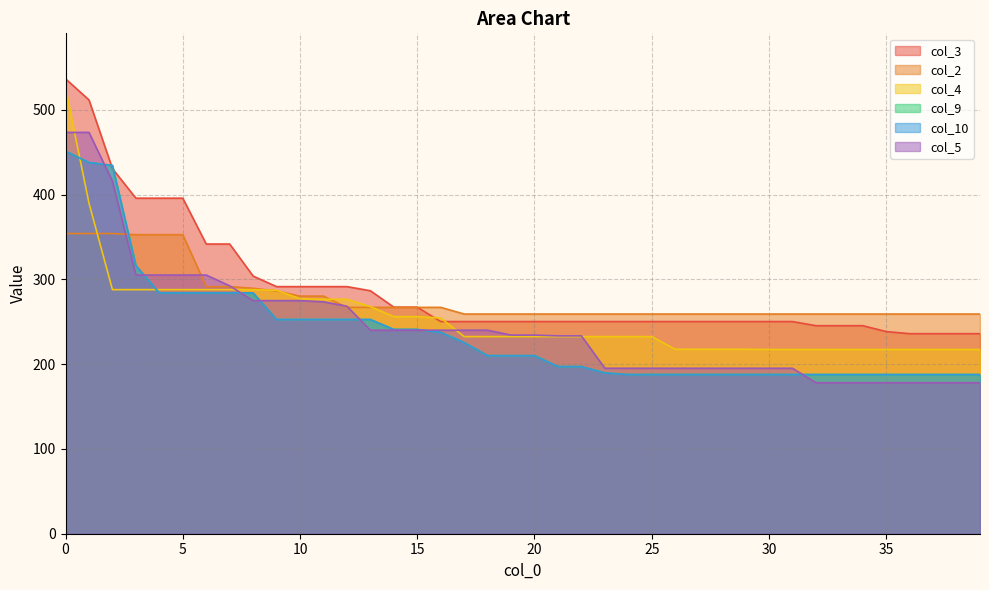

After their last crossing, which series has the higher values: col_9 or col_4?

col_4